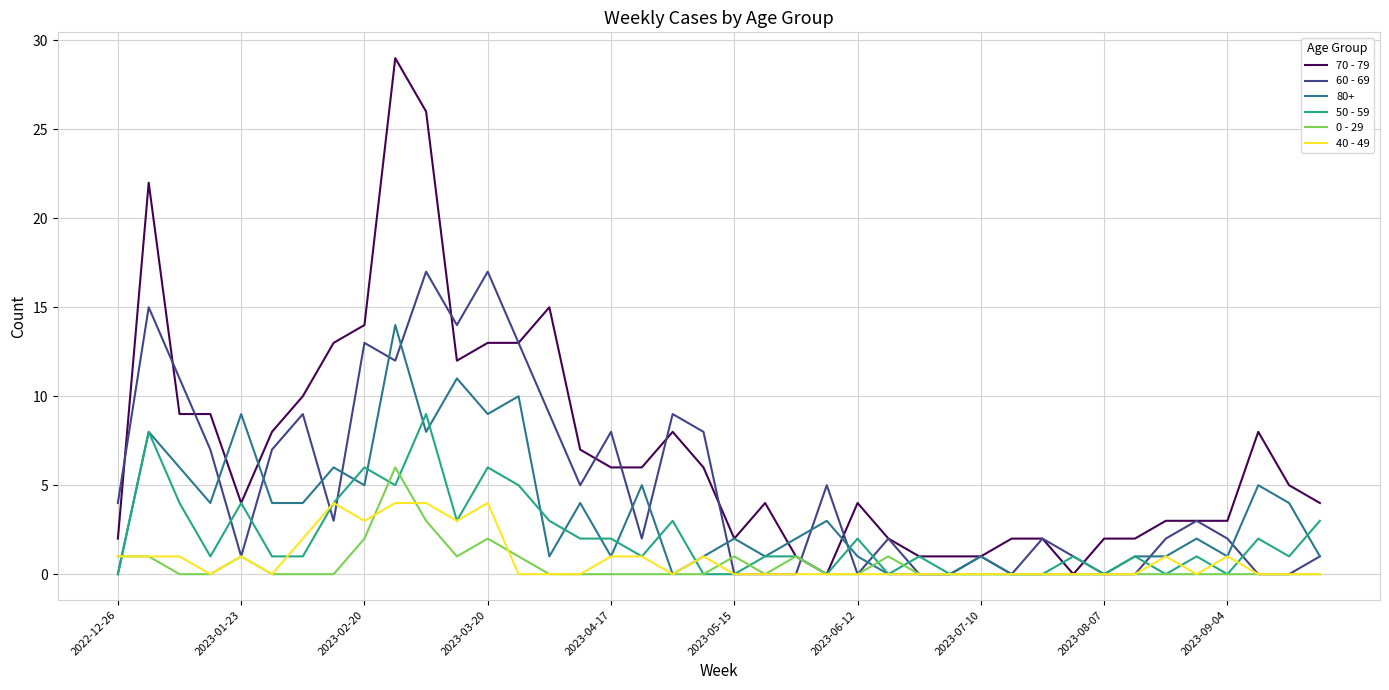

Does the chart have visible grid lines?

Yes